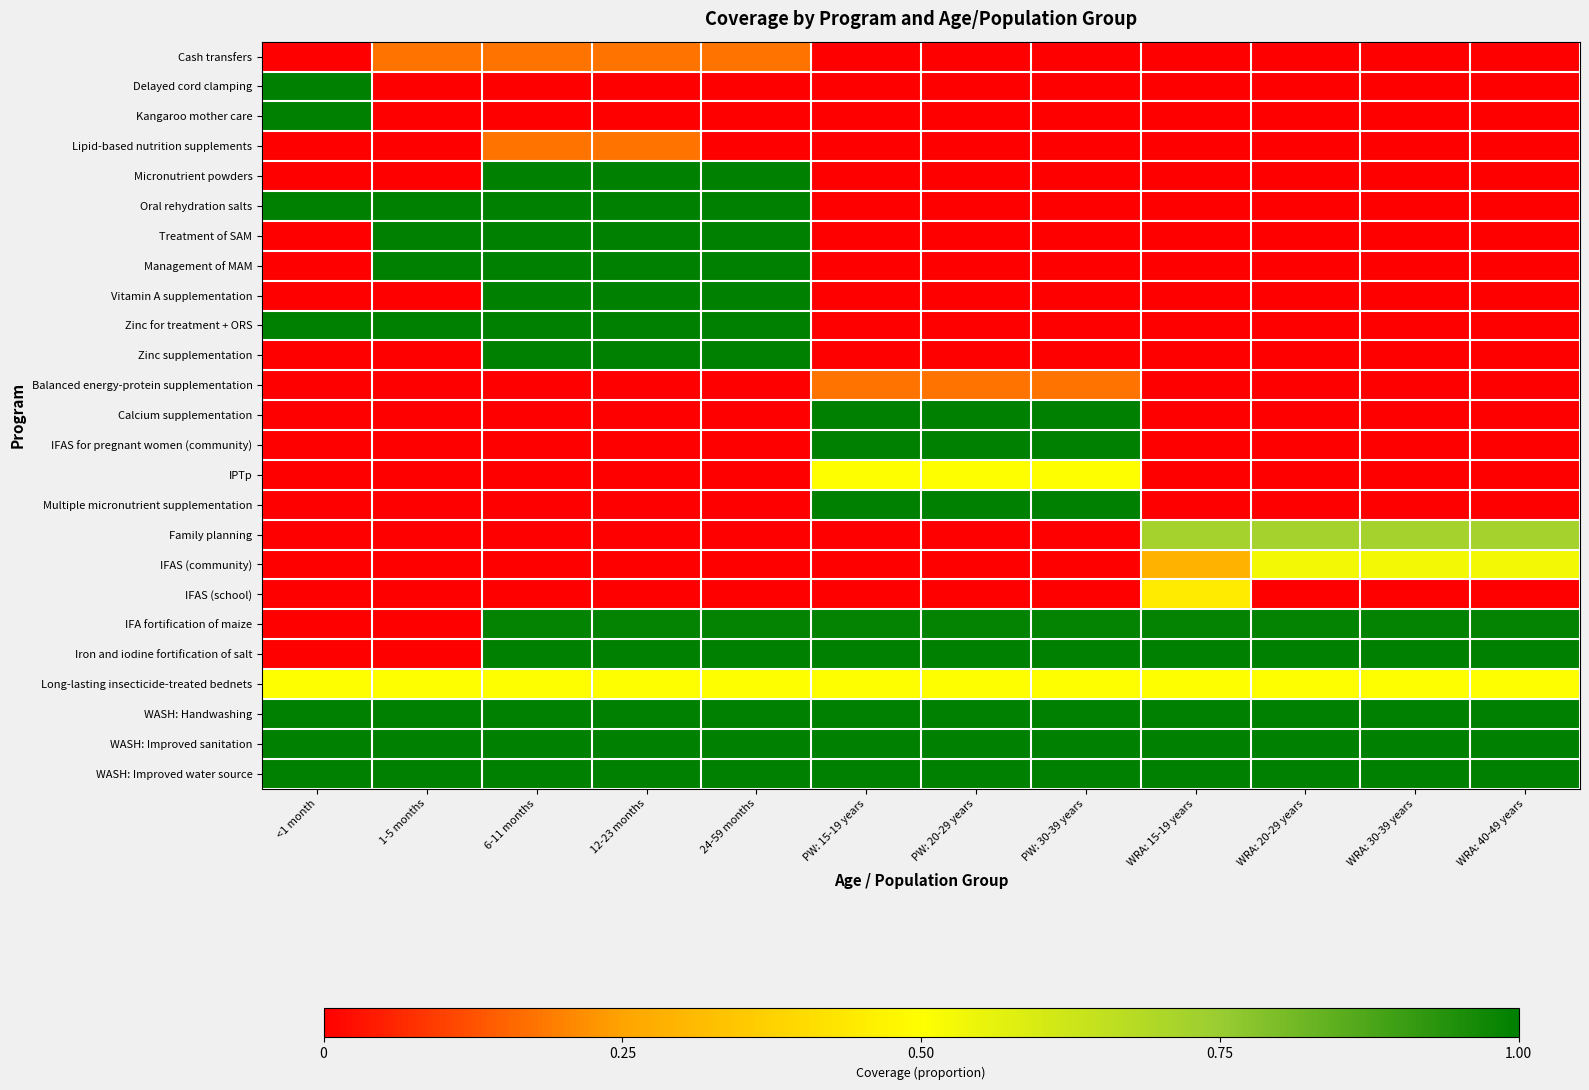

Between 12-23 months and 24-59 months, which is larger?

12-23 months